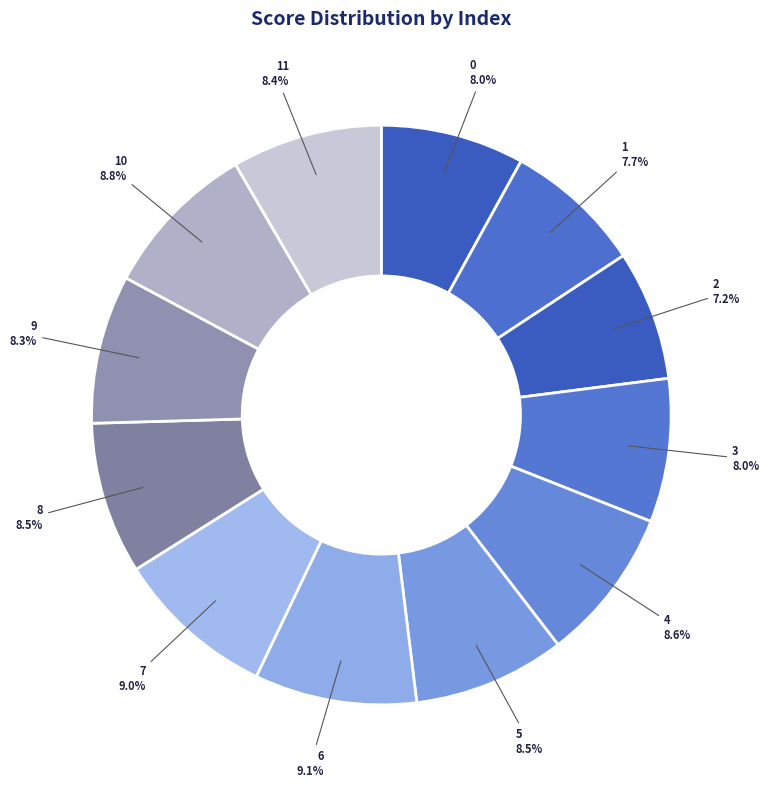

To the nearest percent, what is the difference between the 6 and 0 slice percentages?

1%